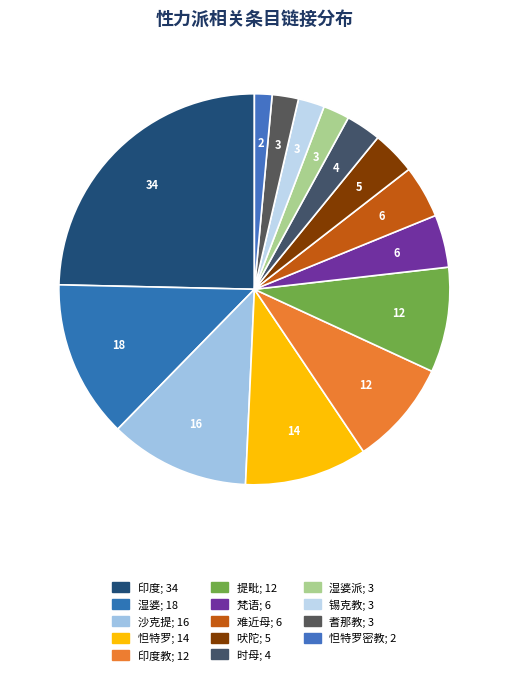

Is there any slice that represents more than half of the pie?

No